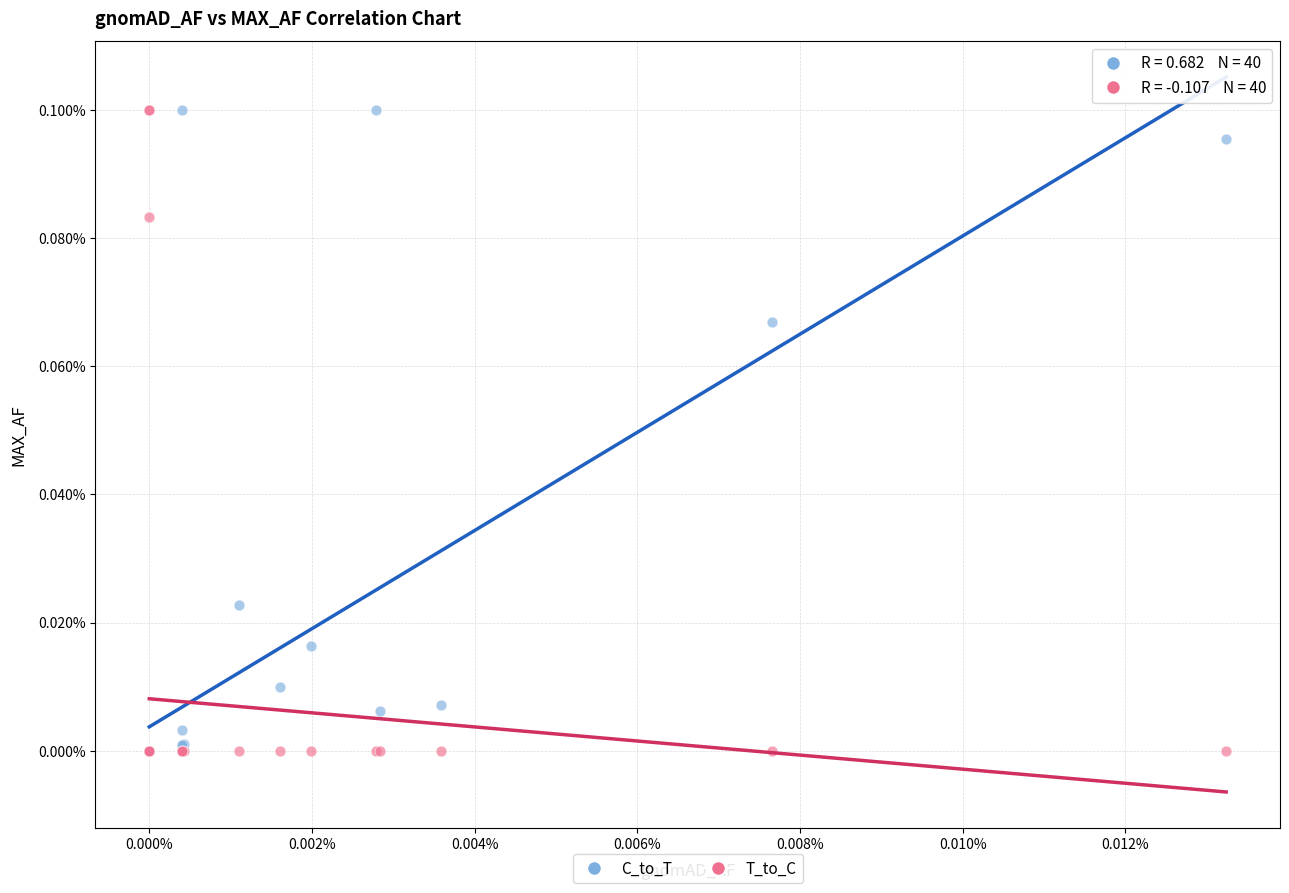

What are all the series names shown in the legend?

C_to_T, T_to_C